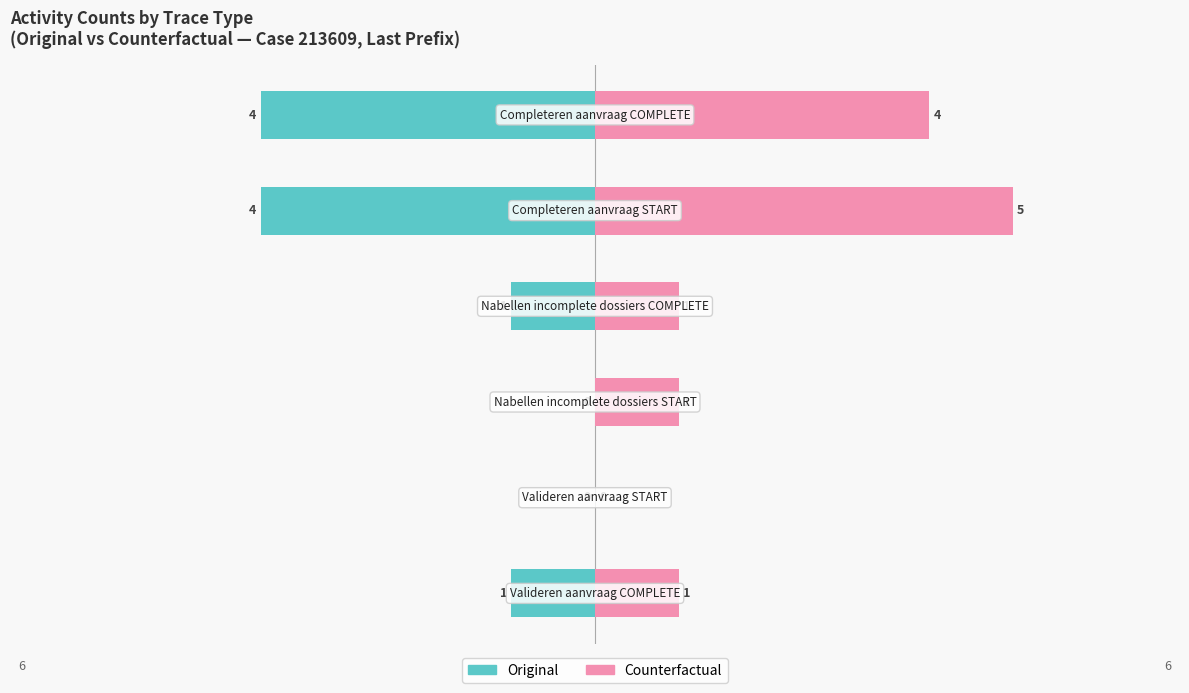

Which series has the largest range (max minus min)?

Counterfactual